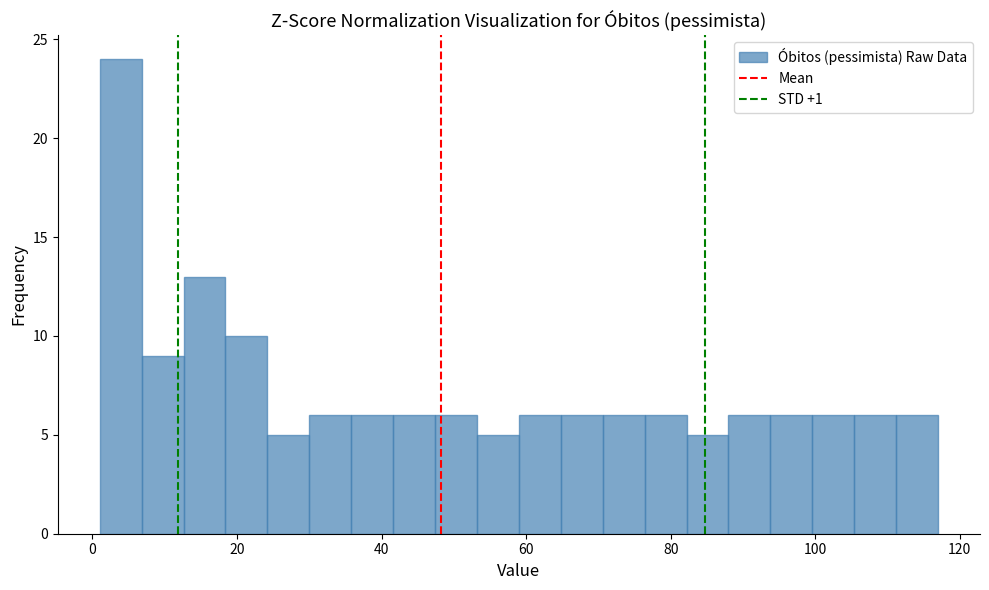

Read against the x-axis, roughly where is the centre of the tallest bar?

4